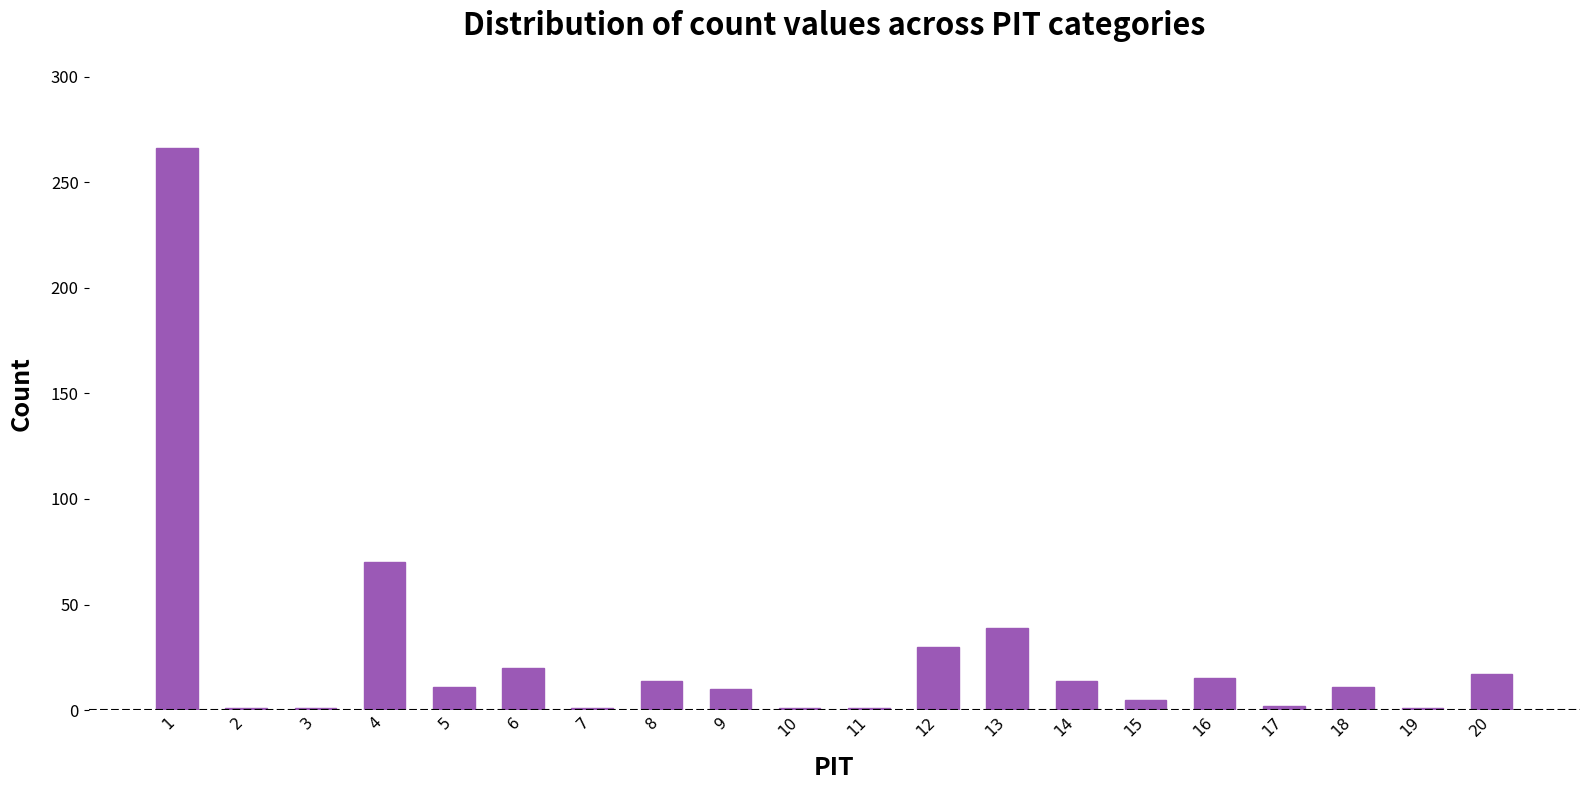

Count the number of data series in this chart.

1